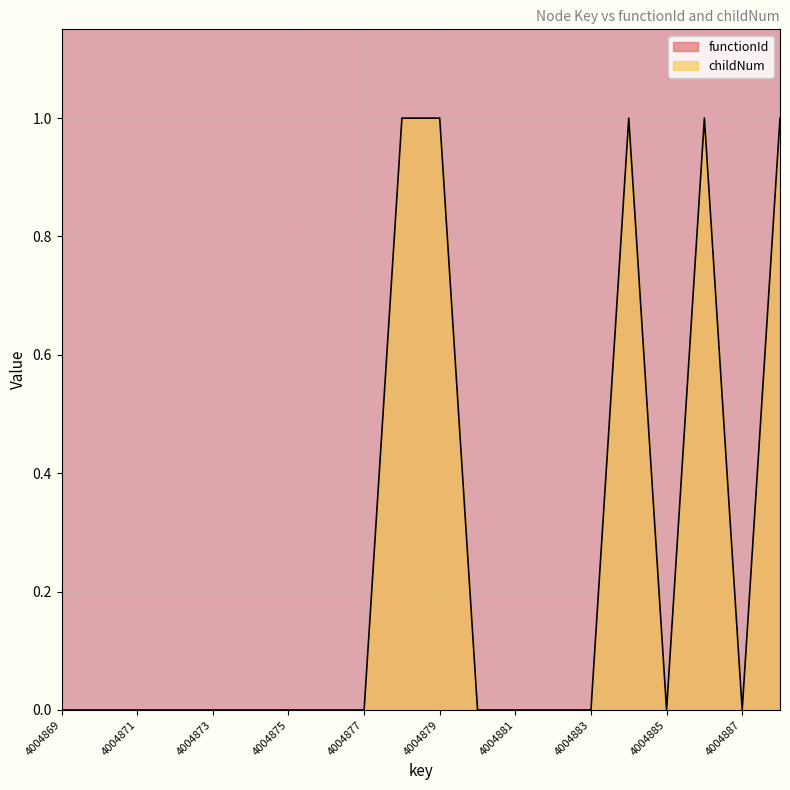

Which category has the lowest value across all series?

4004869